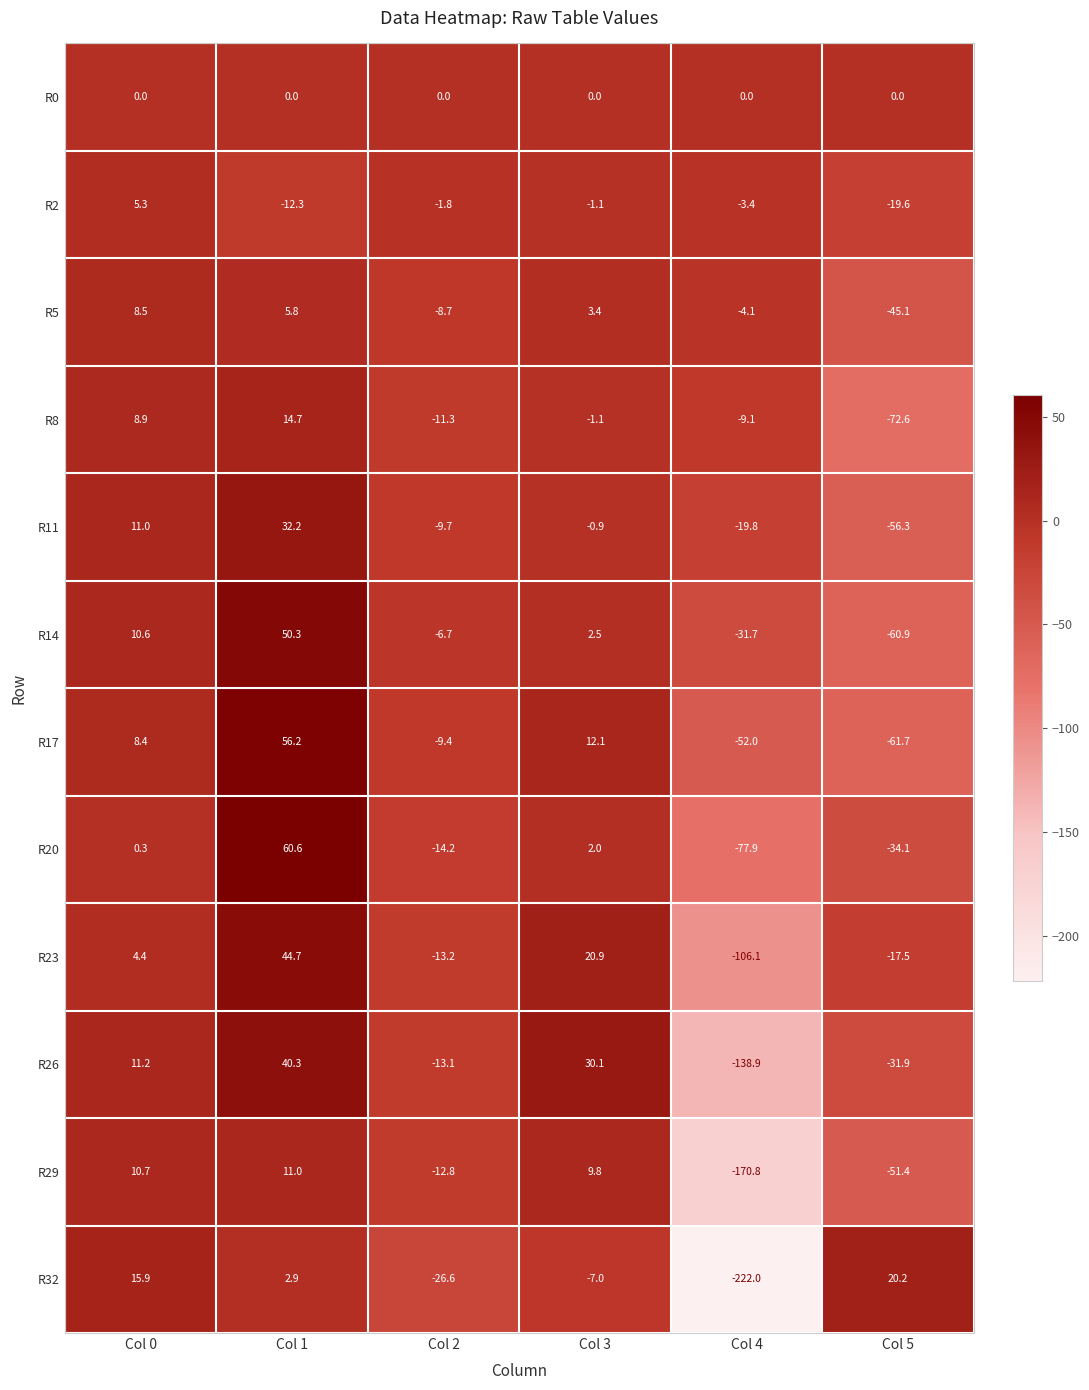

Where does the R17 series first go above 8?

Col 0